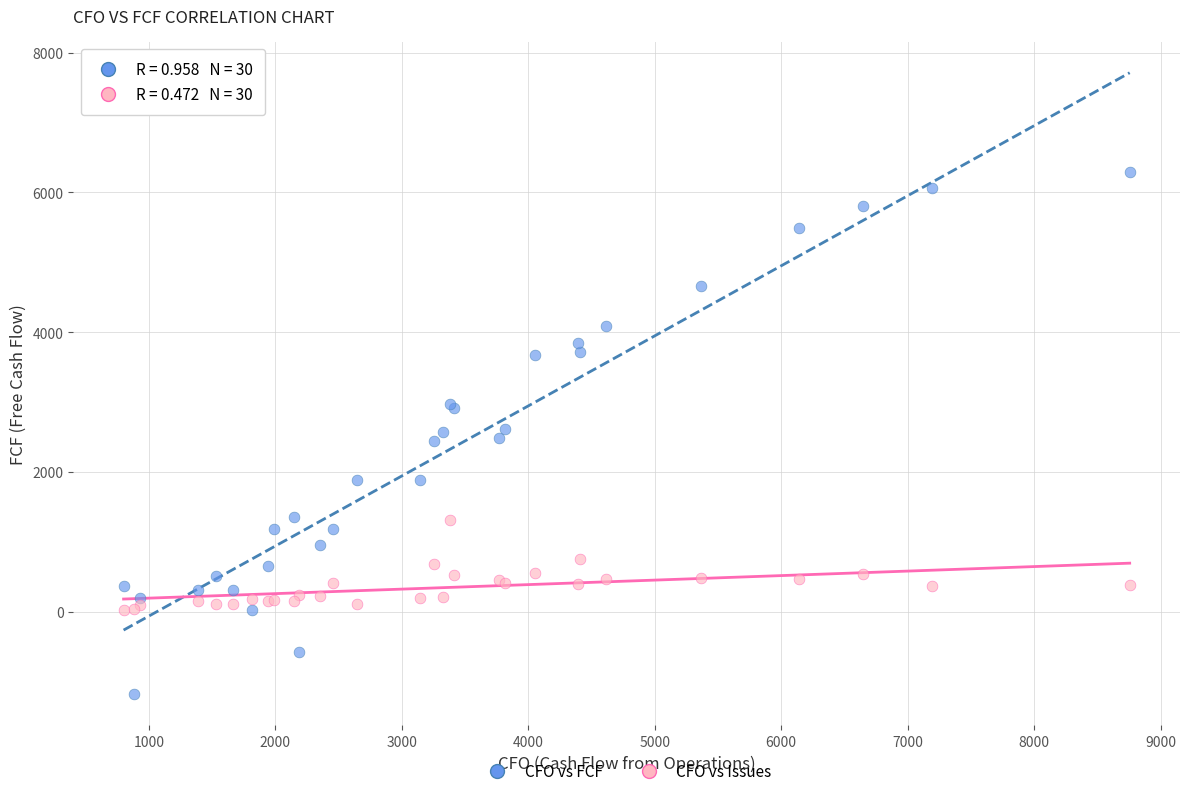

What is the X range (max minus min) for the scatter plot?

7955